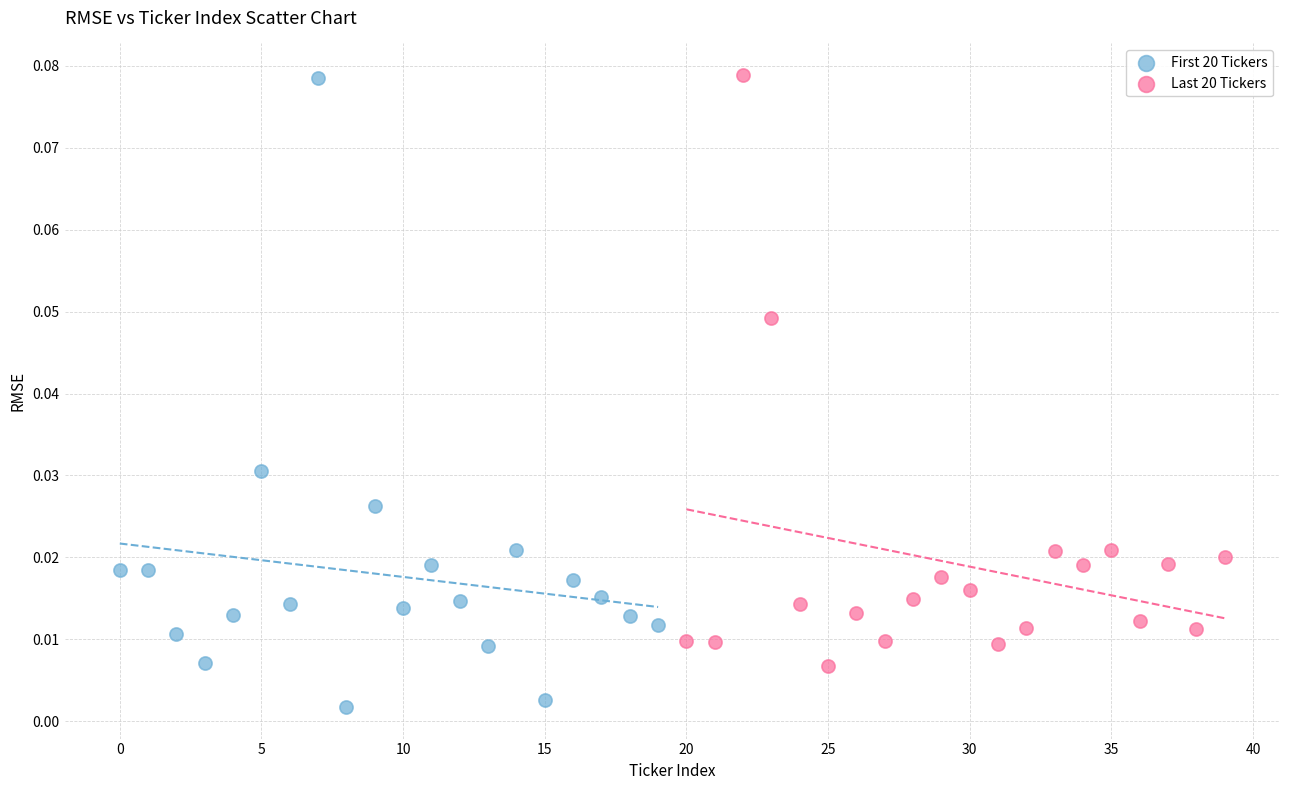

Which series has the widest spread of Y values?

First 20 Tickers